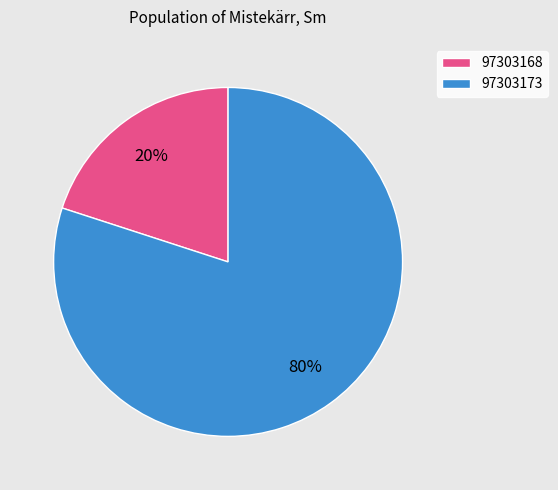

Does 97303168 account for over 50% of the chart?

No